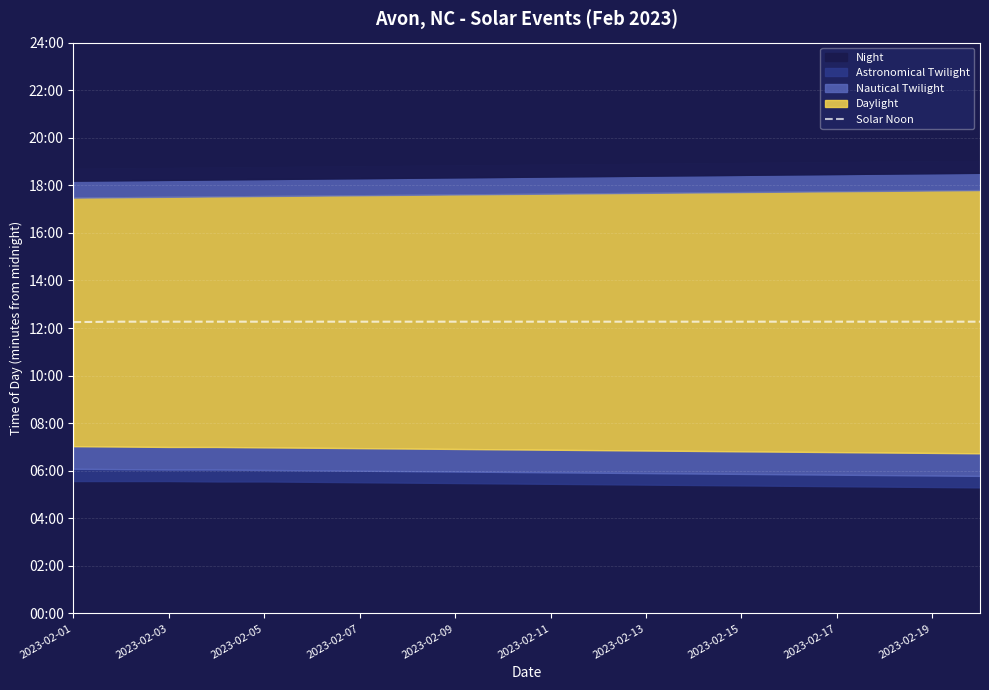

Approximately how many times larger is the value at 2023-02-11 compared to 2023-02-05?

1.0